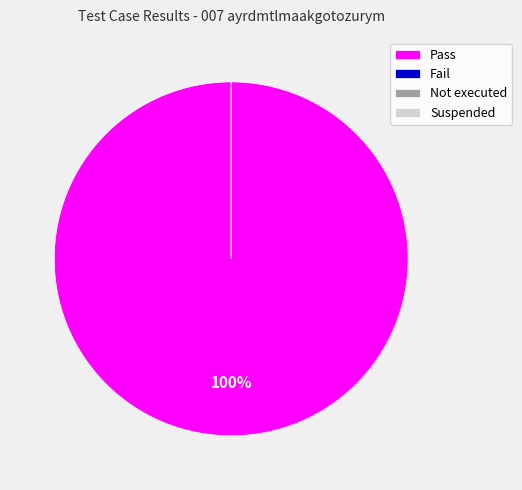

How many slices are in this pie chart?

4